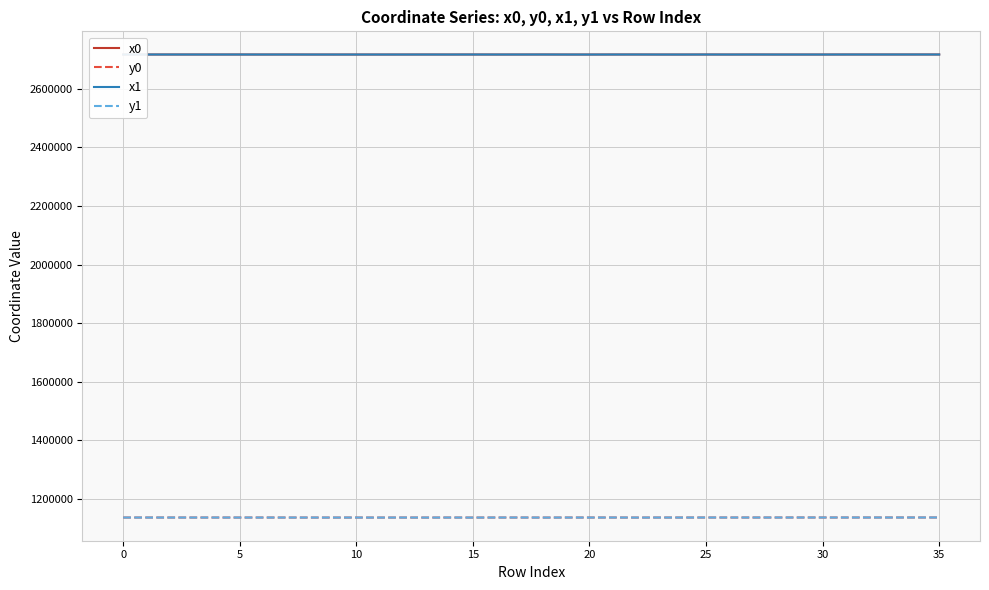

What is the difference between the y0 values at 30 and 15?

220.1